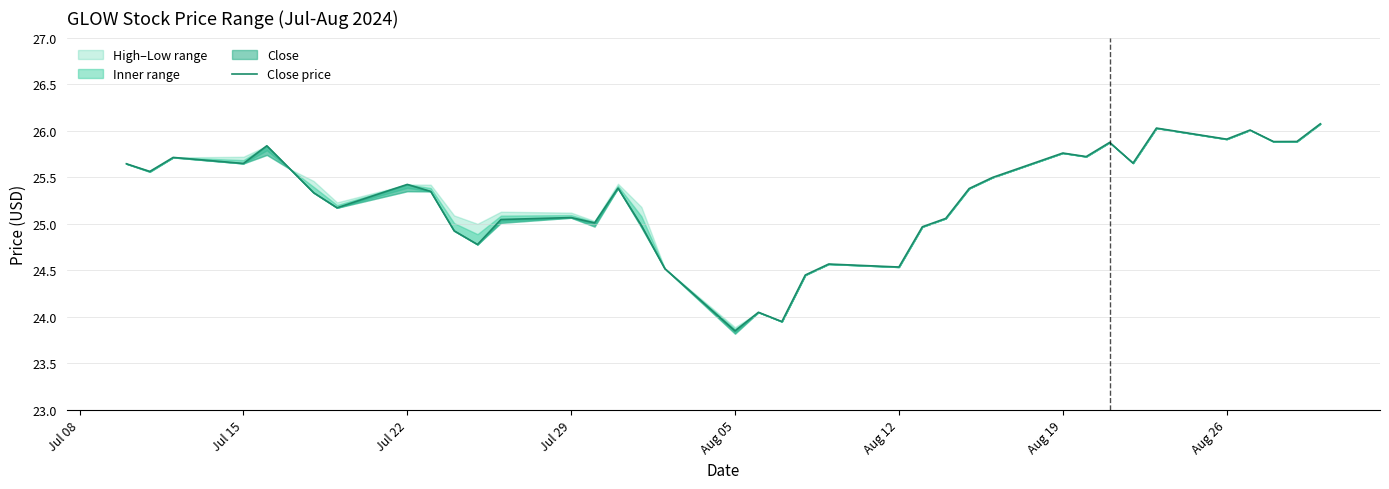

Count the number of values greater than 25.

27